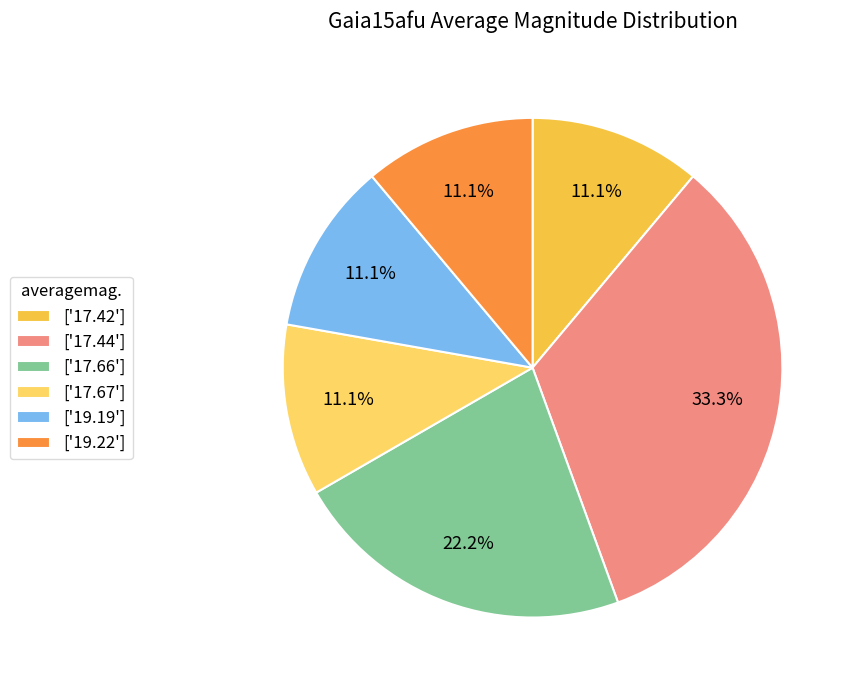

To the nearest percent, what is the difference between the largest and smallest slice percentages?

22%